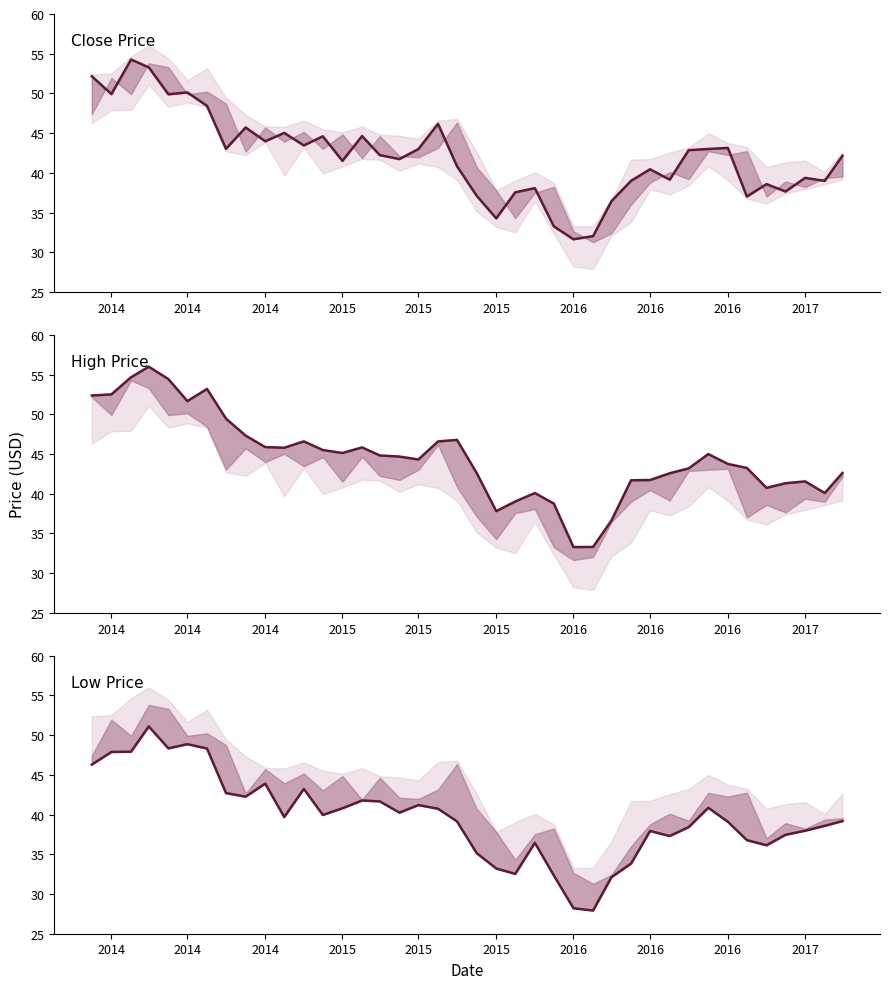

What is the lowest value of the Close series?

31.6